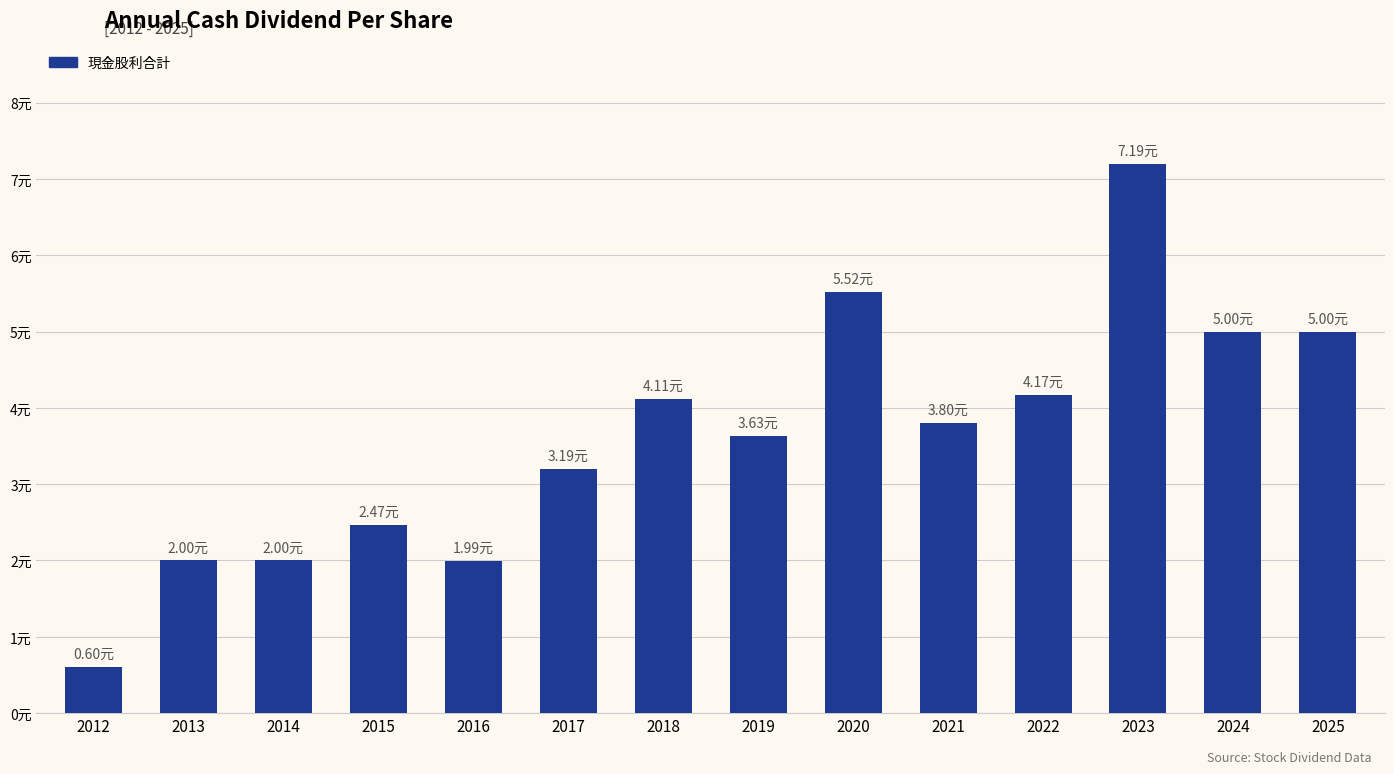

Are the bars horizontal?

No